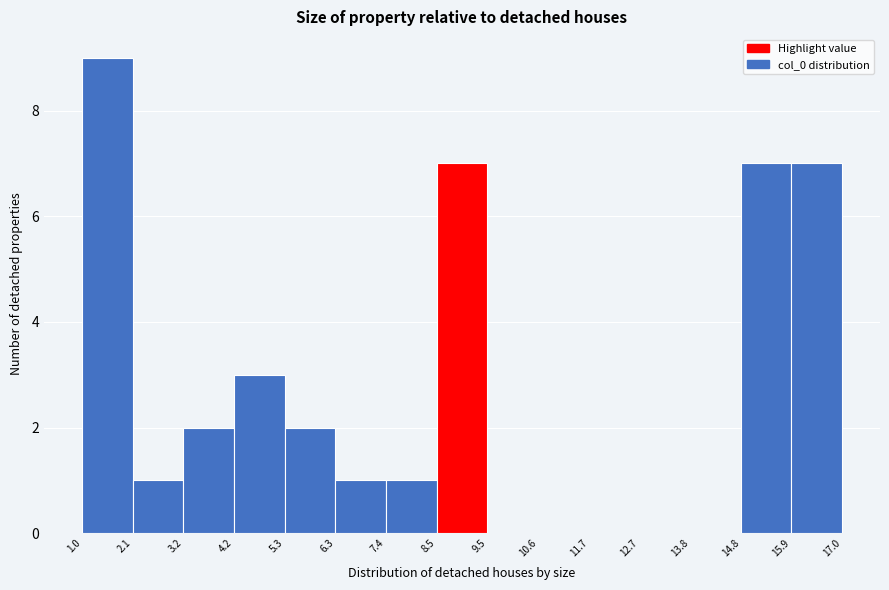

Over which range of the x-axis is the bar tallest?

1.0 to 2.1